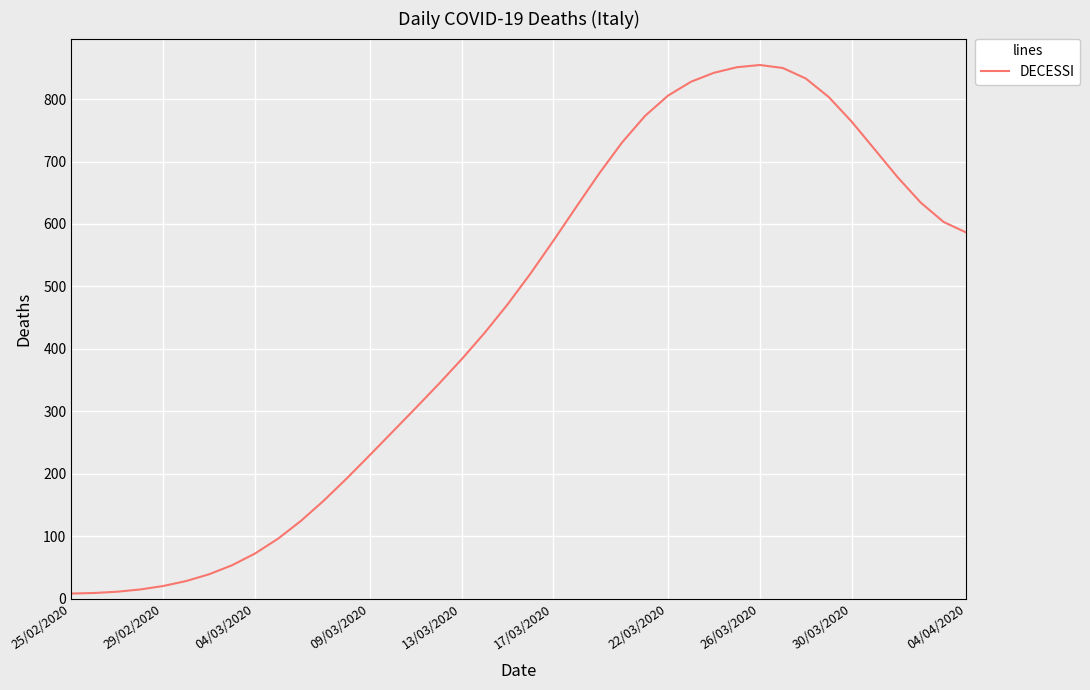

What is the difference between the maximum and minimum values?

846.4